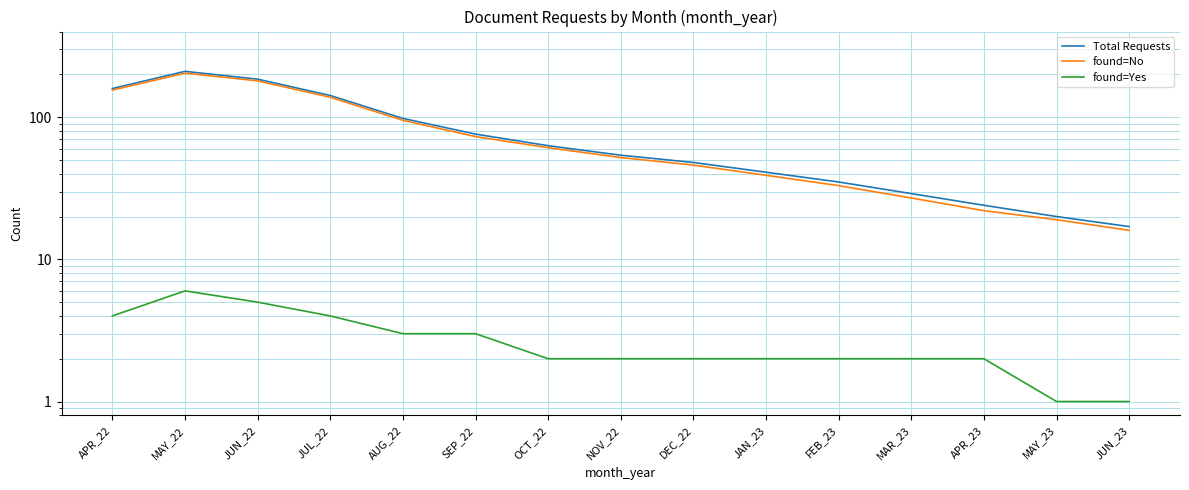

How many lines are shown in the chart?

3